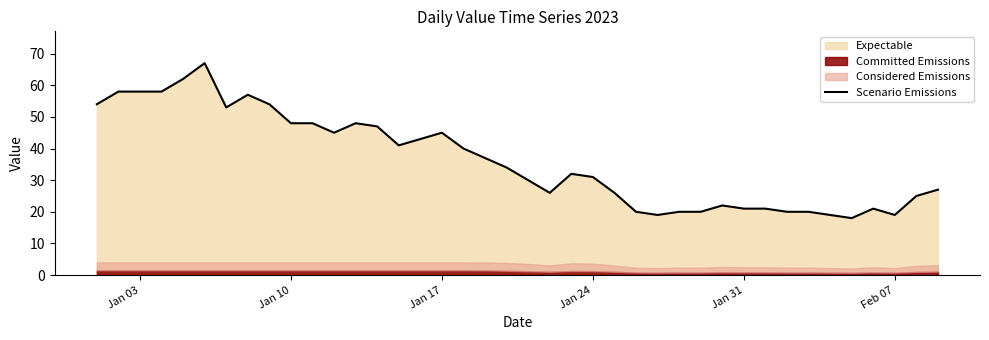

What is the average value?

36